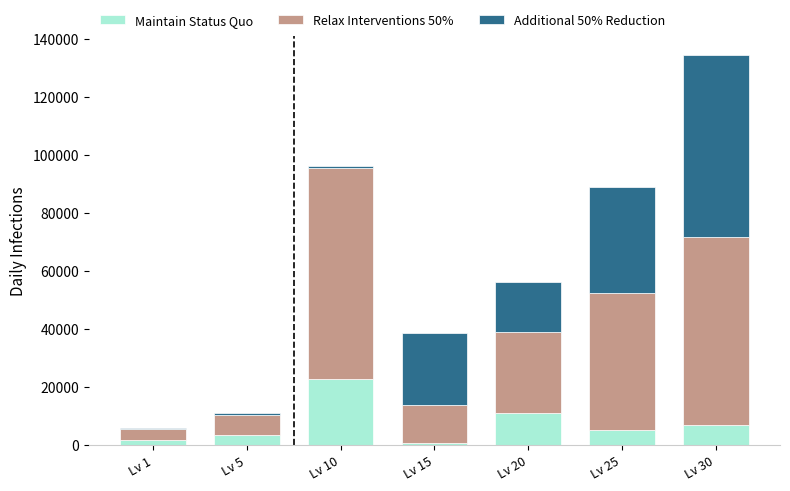

Which category has the highest value in the Maintain Status Quo series?

Lv 10